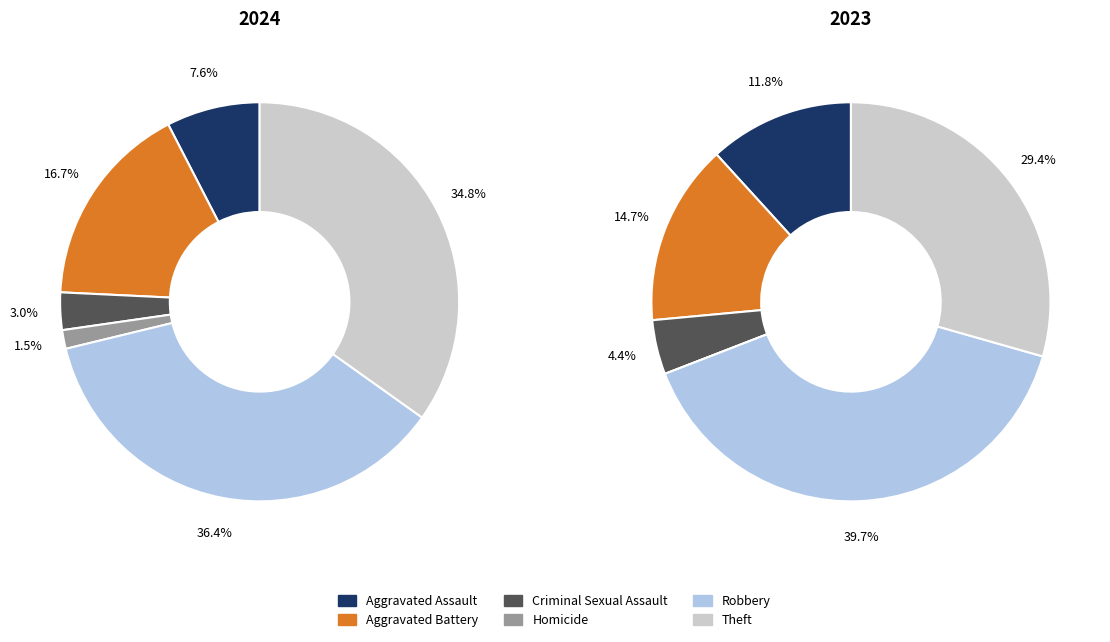

Does any single category account for the majority?

No